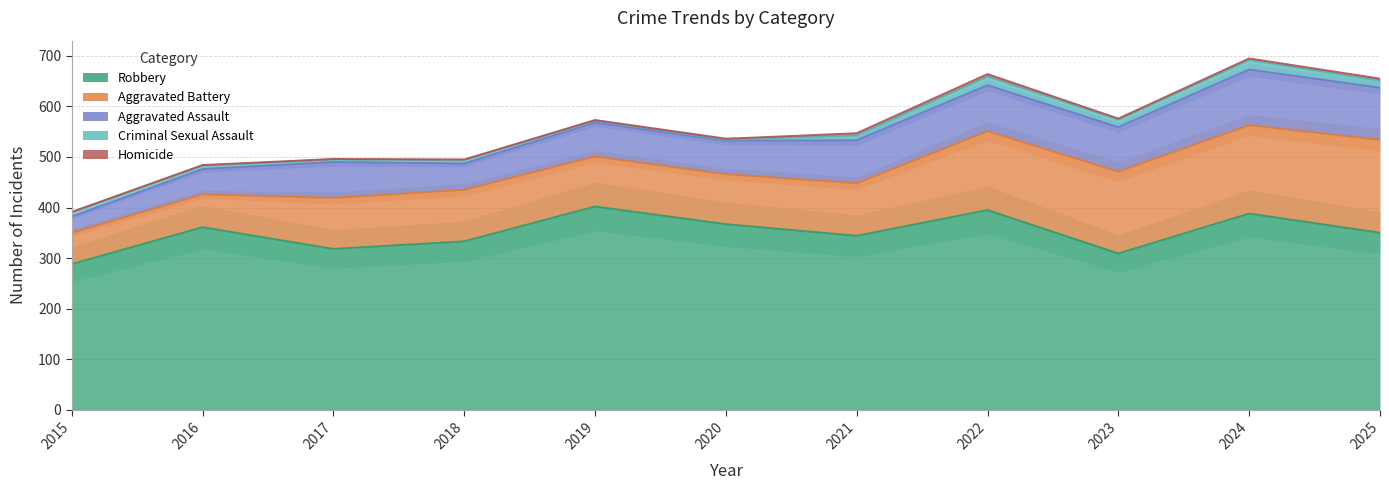

Reading left to right, extract all data points from this chart.

Robbery: 288	361	318	333	402	367	344	395	309	388	350
Aggravated Battery: 62	65	101	102	99	99	104	156	162	175	184
Aggravated Assault: 32	50	71	52	67	66	85	91	88	110	103
Criminal Sexual Assault: 9	7	5	7	4	2	10	17	15	19	14
Homicide: 0	1	1	1	1	2	4	5	2	3	4